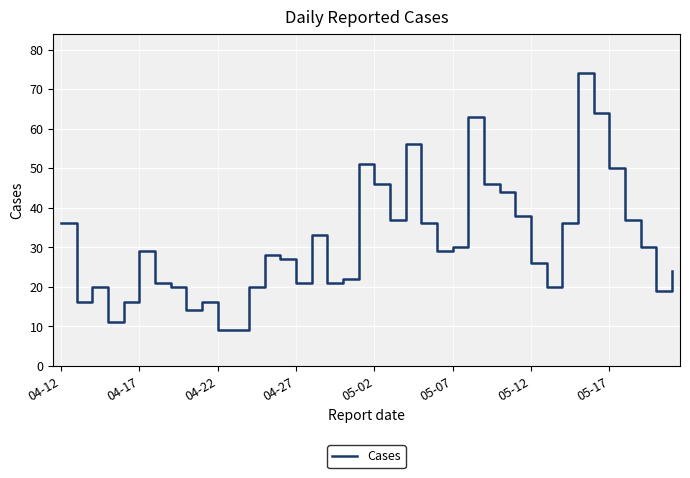

What is the maximum value shown in the chart?

74